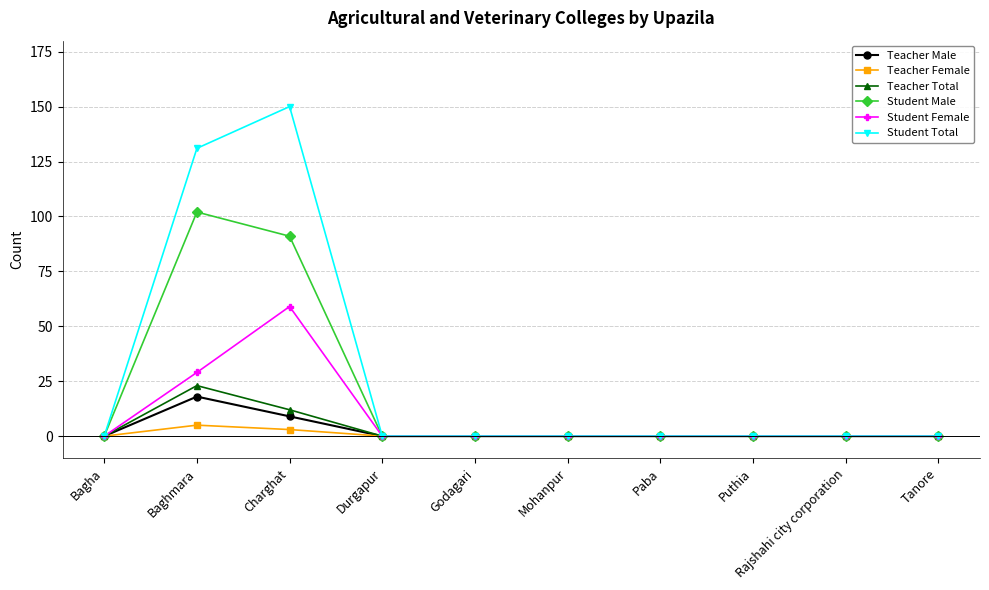

Is the value of Teacher Total at Charghat greater than the value of Student Male at Puthia?

Yes